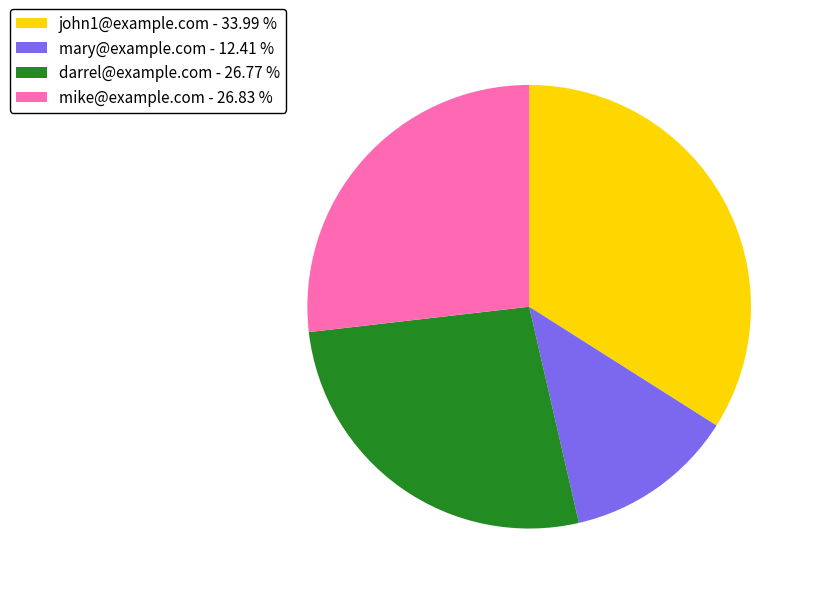

Does any single category account for the majority?

No